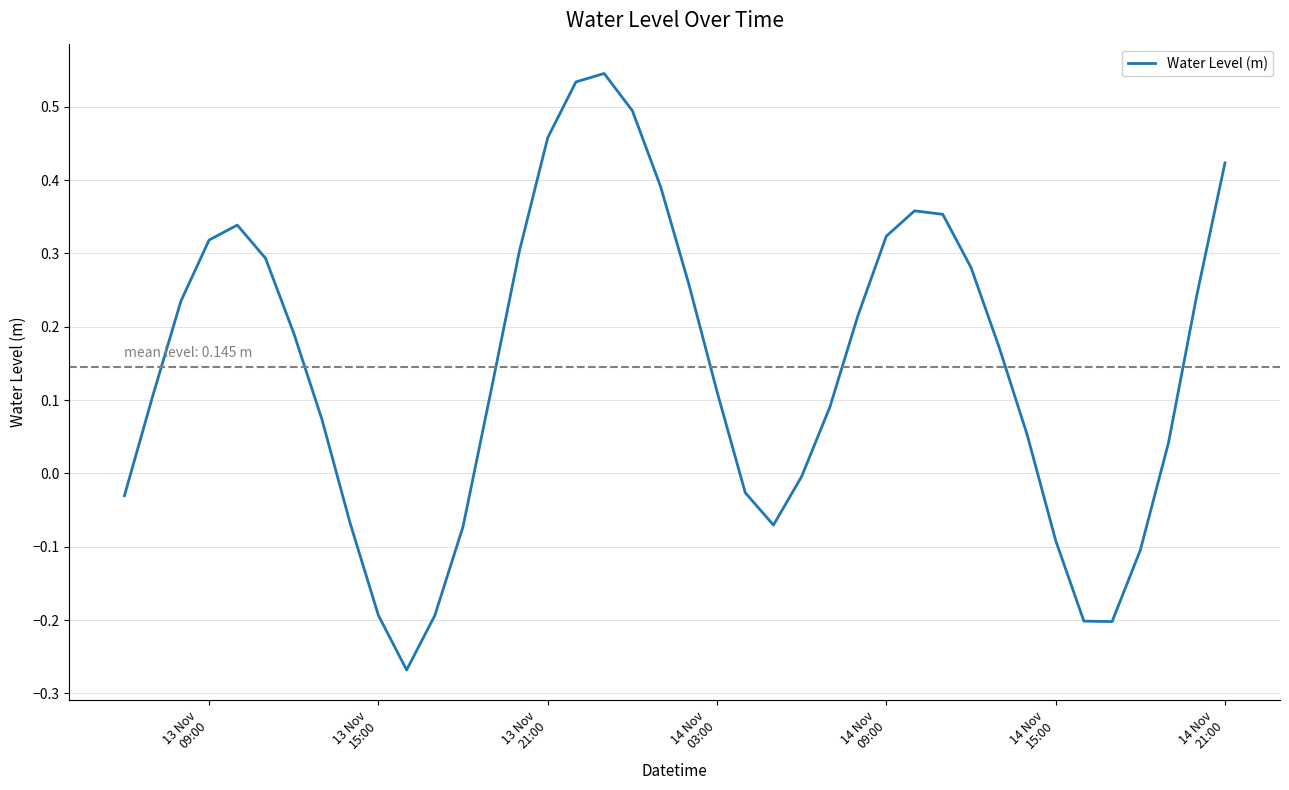

What is the difference between the maximum and minimum values?

0.8